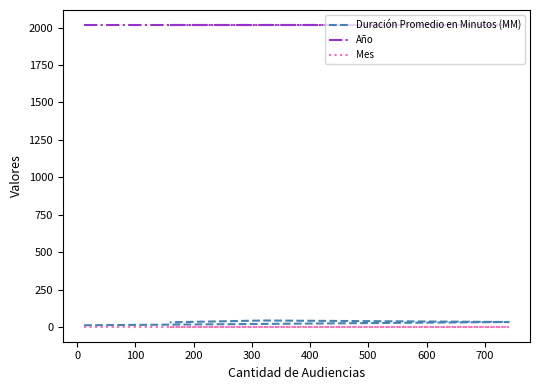

How many data points in Duración Promedio en Minutos (MM) are less than 34?

2